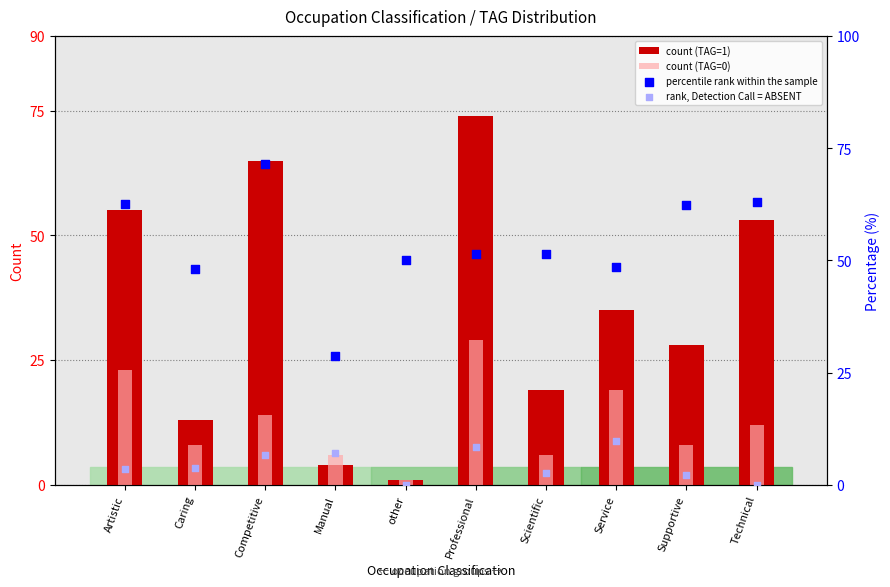

Which series contains the highest Y value?

count (TAG=1)